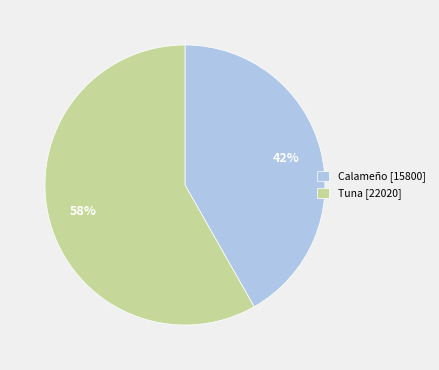

What percentage is the Calameño [15800] slice, to the nearest percent?

42%